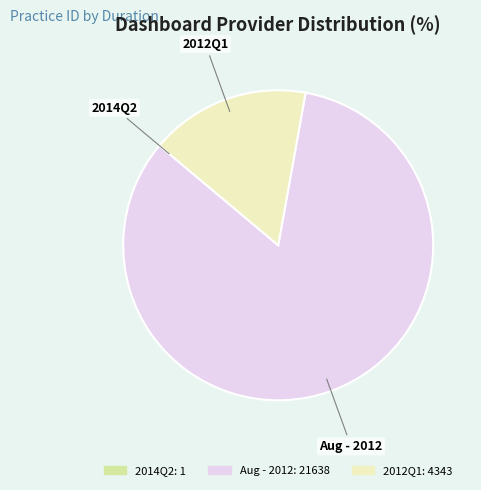

Do 2012Q1 and Aug - 2012 together represent more than half of the pie?

Yes